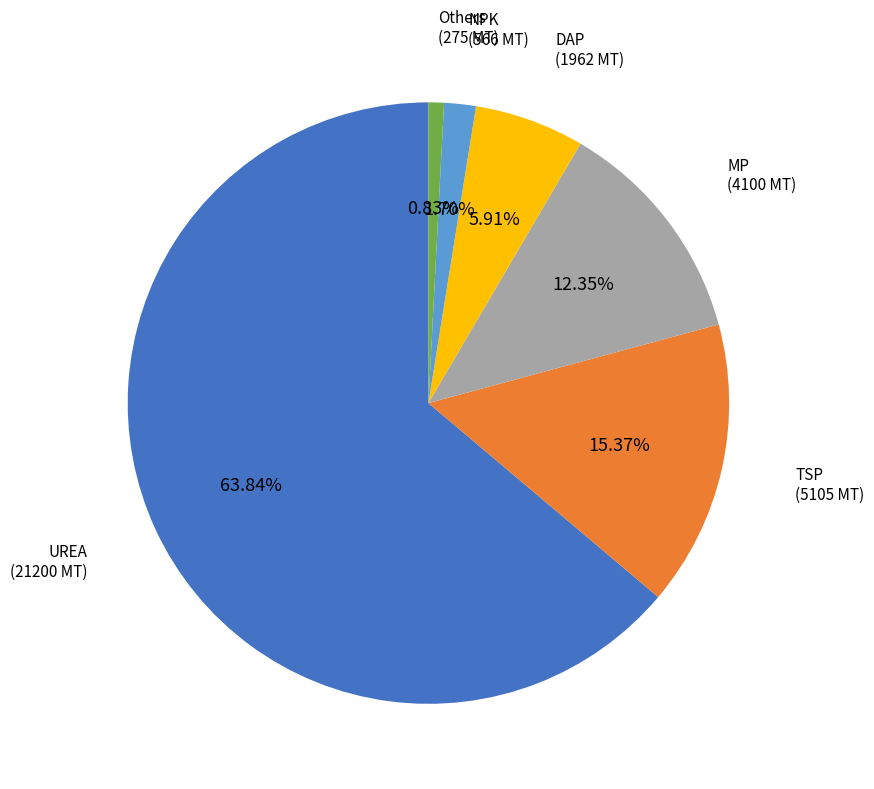

To the nearest percent, what is the average slice percentage?

17%